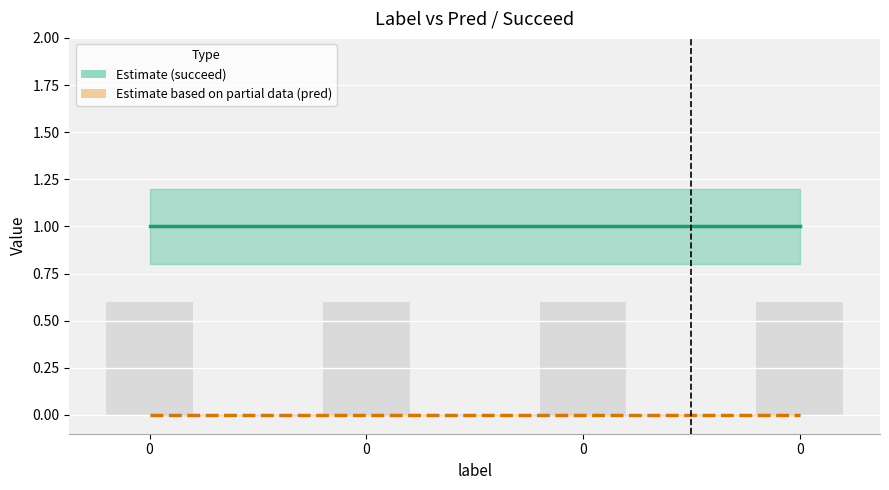

What is the value of the succeed bar at the 3rd from the left?

1